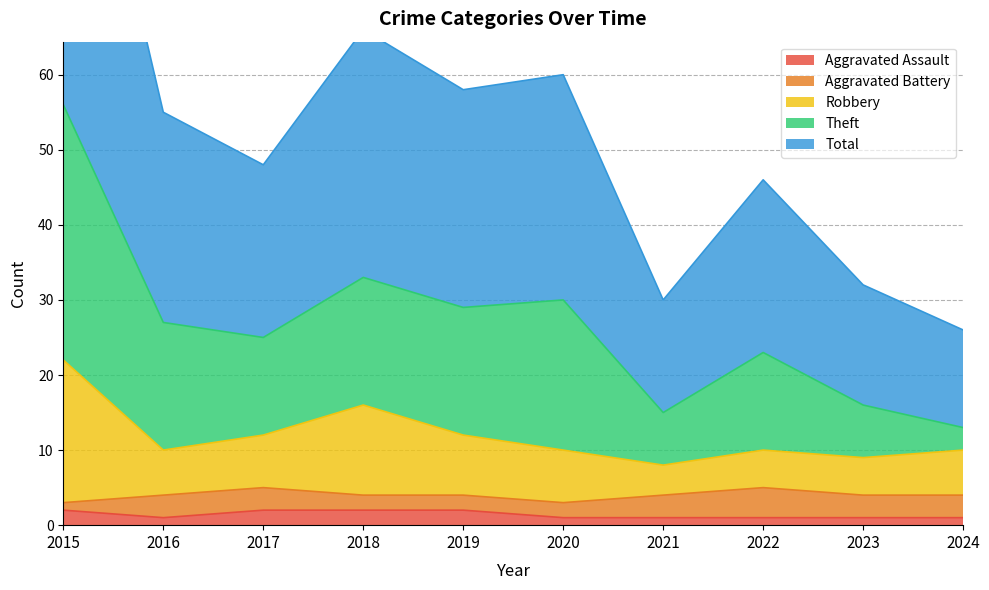

Is it true that Aggravated Assault equals 1 at 2023?

True